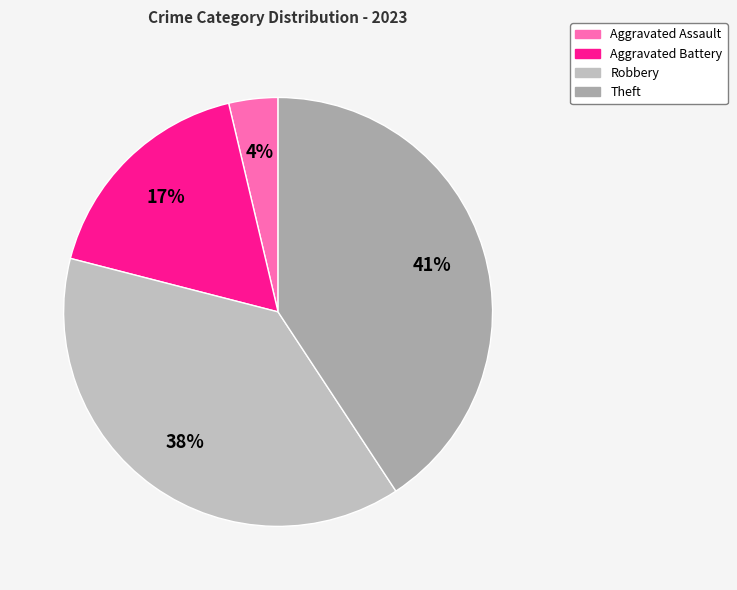

Is there a majority slice in this chart?

No